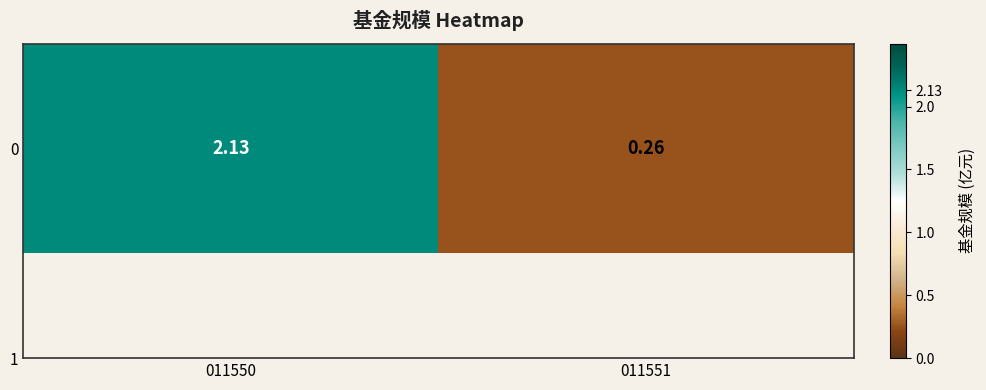

What is the maximum value shown in the chart?

2.1